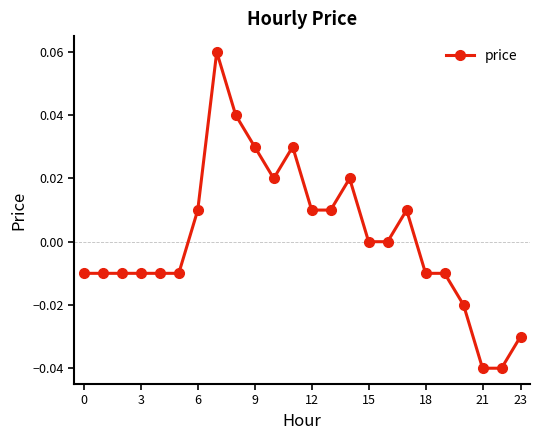

True or false: the data has more than 1 interior local peaks.

True